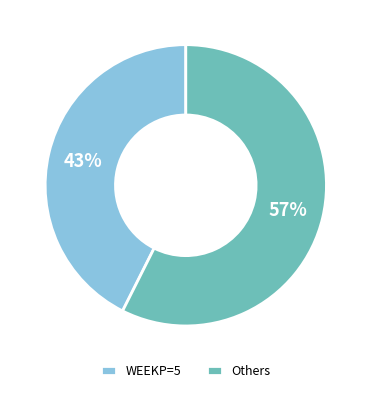

What percentage is the Others slice, to the nearest percent?

57%